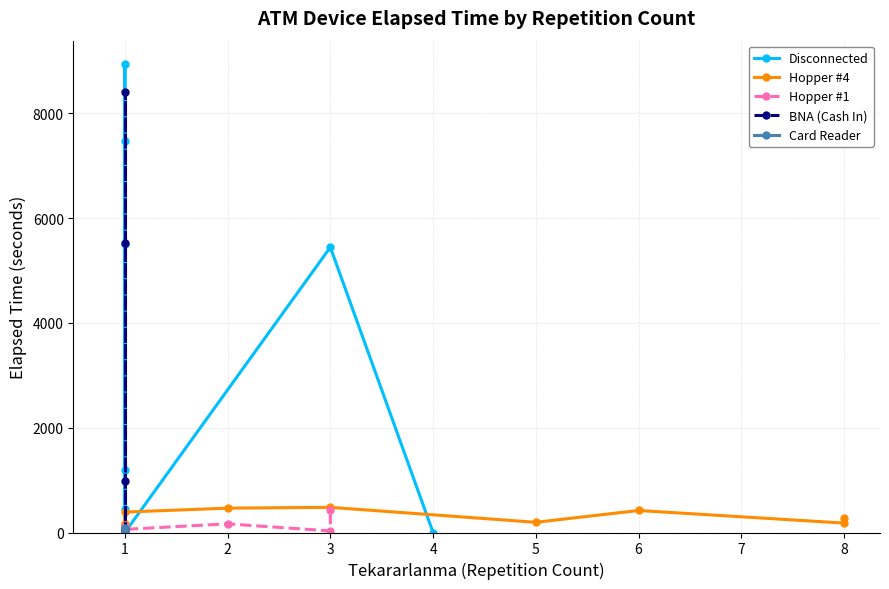

True or false: Hopper #1 has a value of 21 at 3.

False